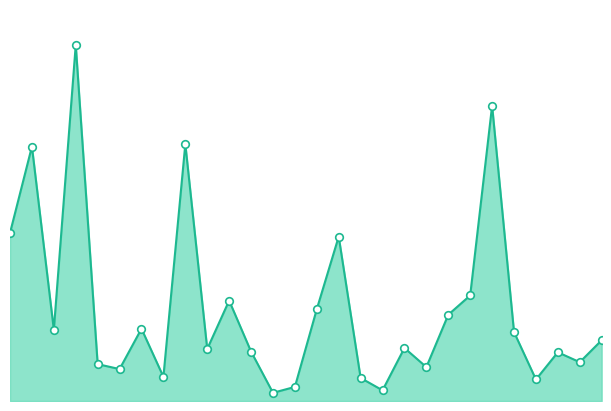

Between טבע and פתאל החזקות, which is larger?

טבע